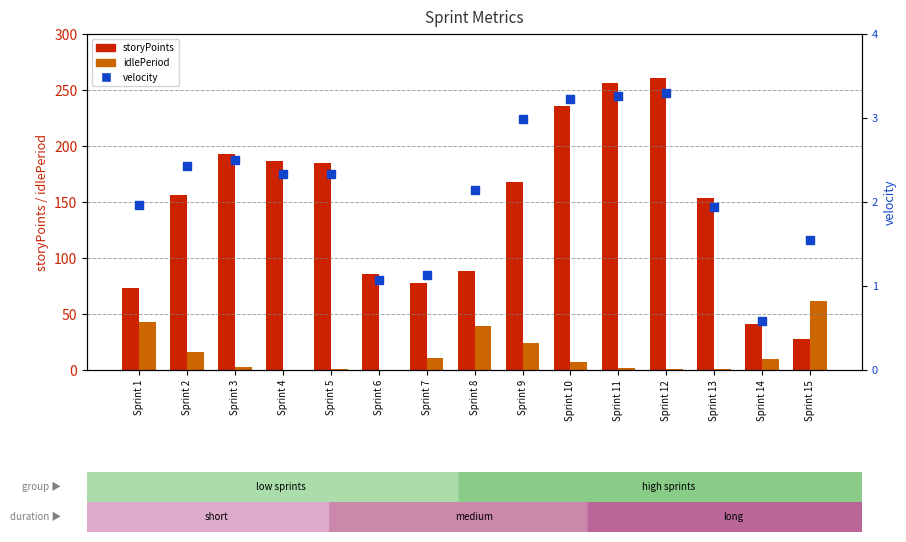

Is the value of idlePeriod at Sprint 15 greater than the value of storyPoints at Sprint 10?

No